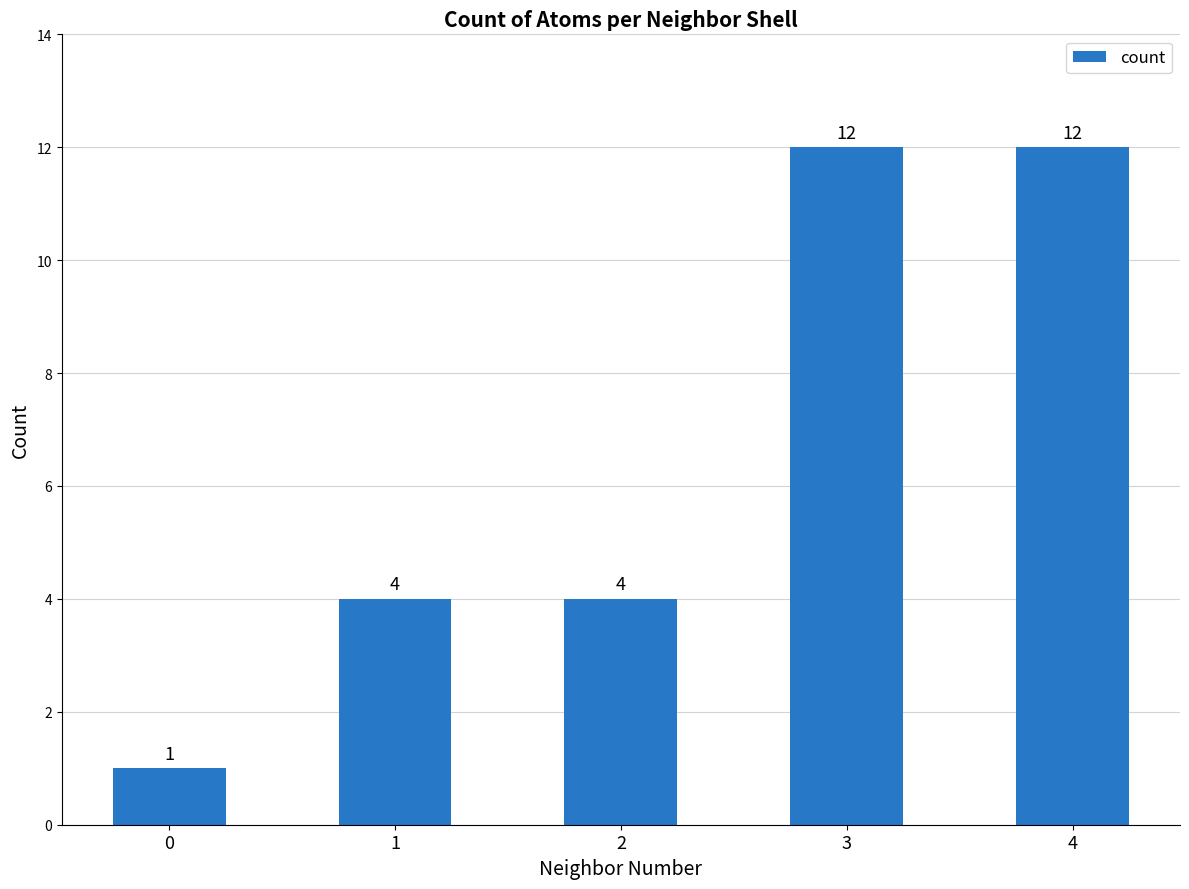

What value does the data have at 3, to the nearest 5?

10